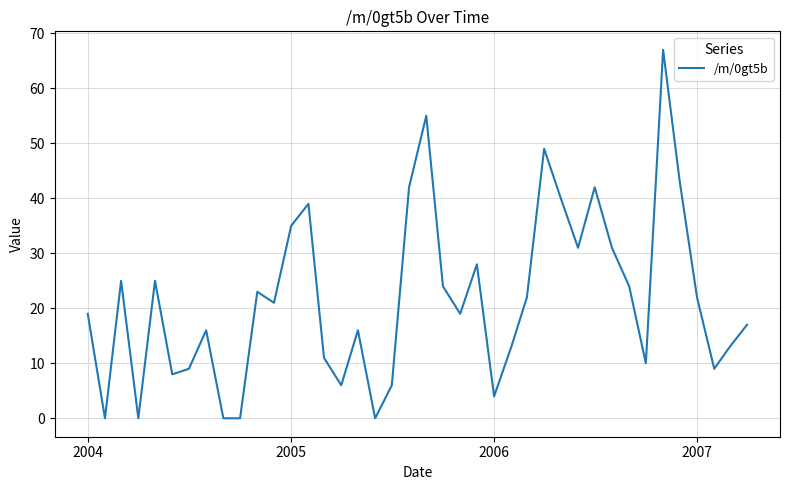

What is the sum of all values?

864